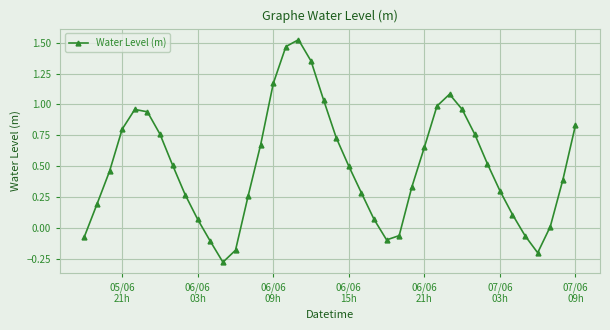

How many interior local peaks (higher than both neighbors) does the data have?

3